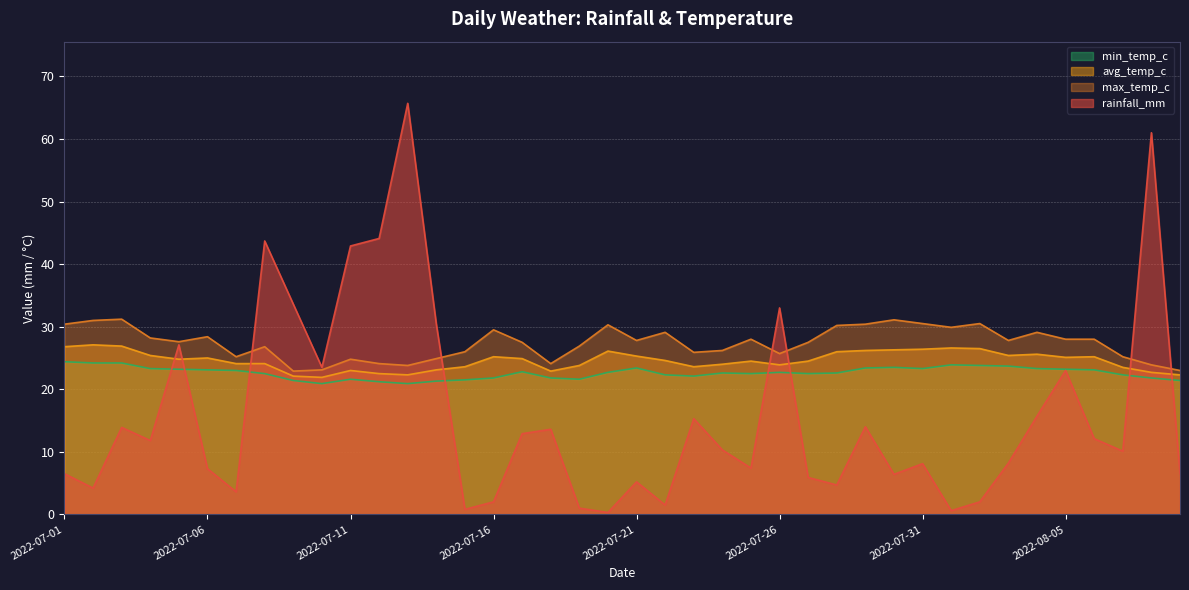

Between 2022-07-29 and 2022-08-07, which series saw the biggest shift?

max_temp_c